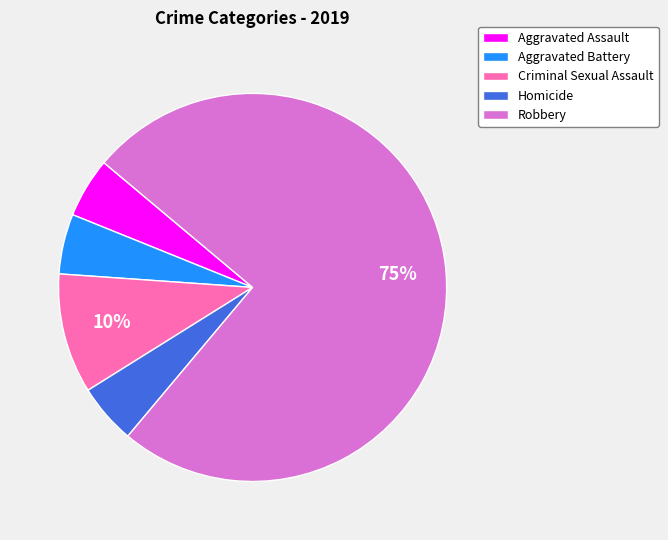

Count the number of slices in the pie.

5